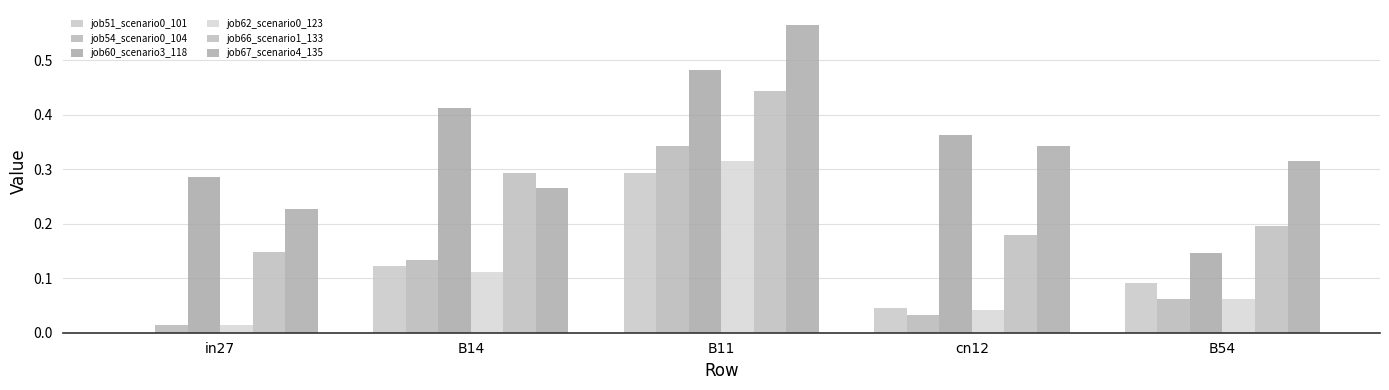

What is the value of the job67_scenario4_135 bar at the 4th from the left?

0.3